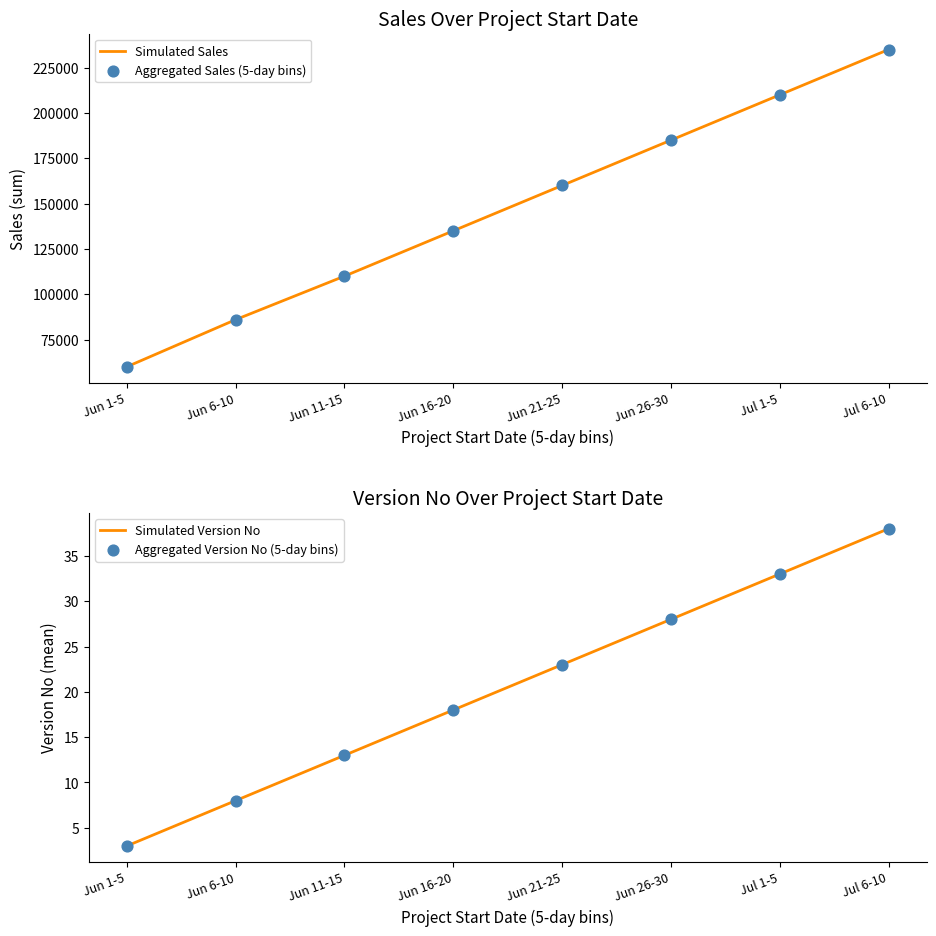

What is the total value across all series at Jun 1-5?

120006